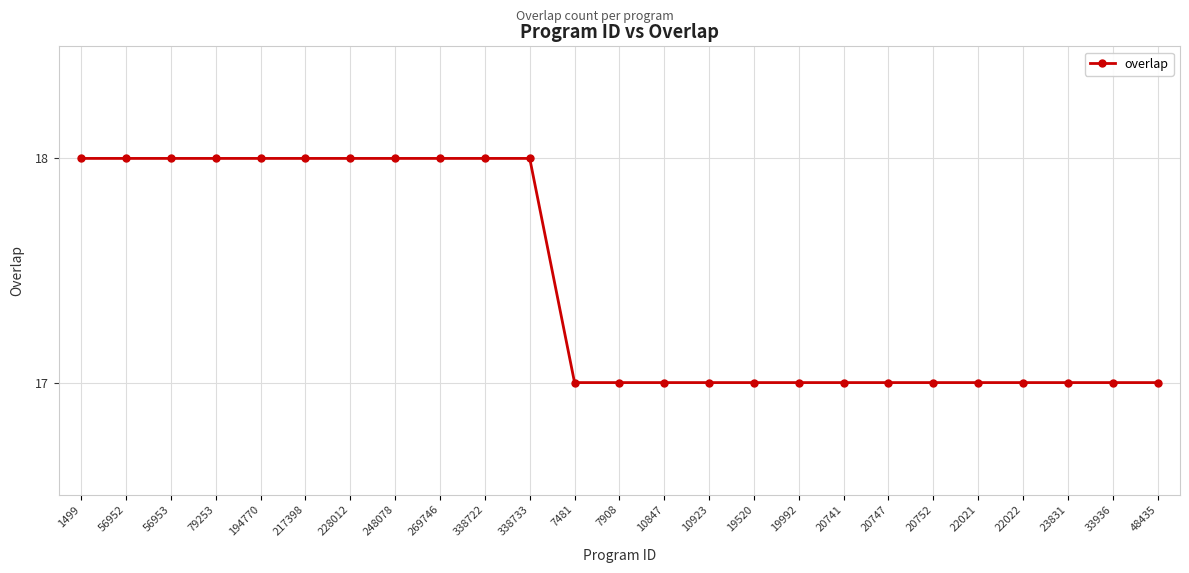

Reading left to right, transcribe all the data shown in this chart.

18	18	18	18	18	18	18	18	18	18	18	17	17	17	17	17	17	17	17	17	17	17	17	17	17